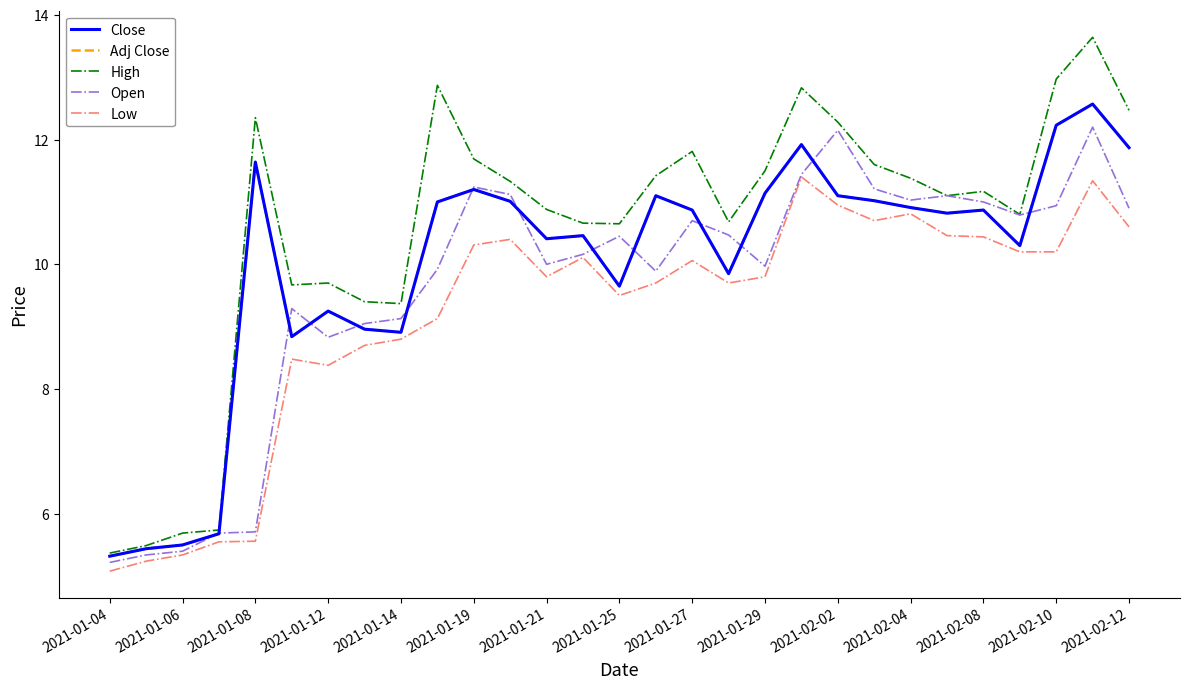

What is the maximum value shown in the chart?

13.6